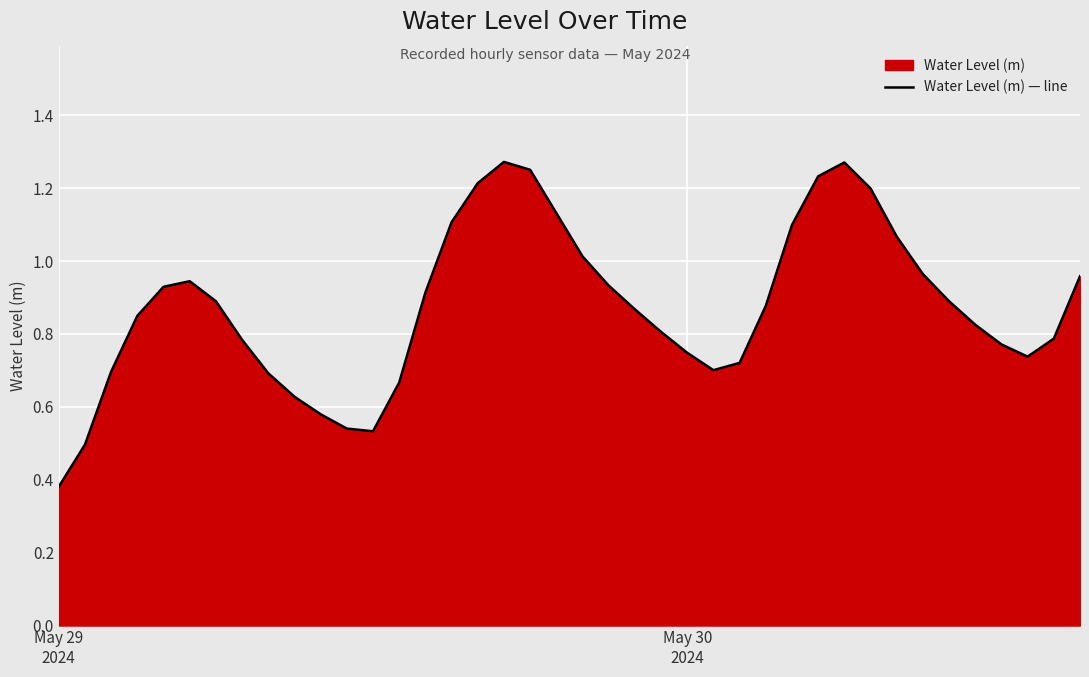

Does the chart display data point markers on the line(s)?

No